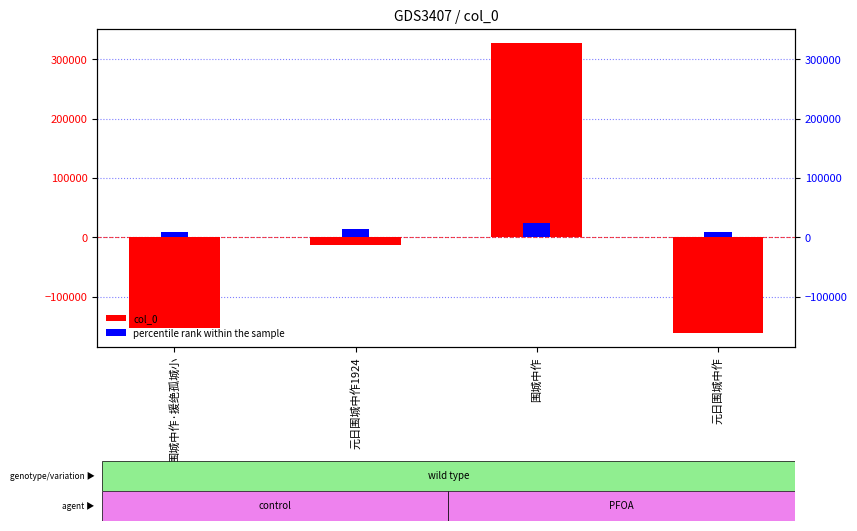

Where is percentile rank within the sample nearest to the value 16509?

元日围城中作1924